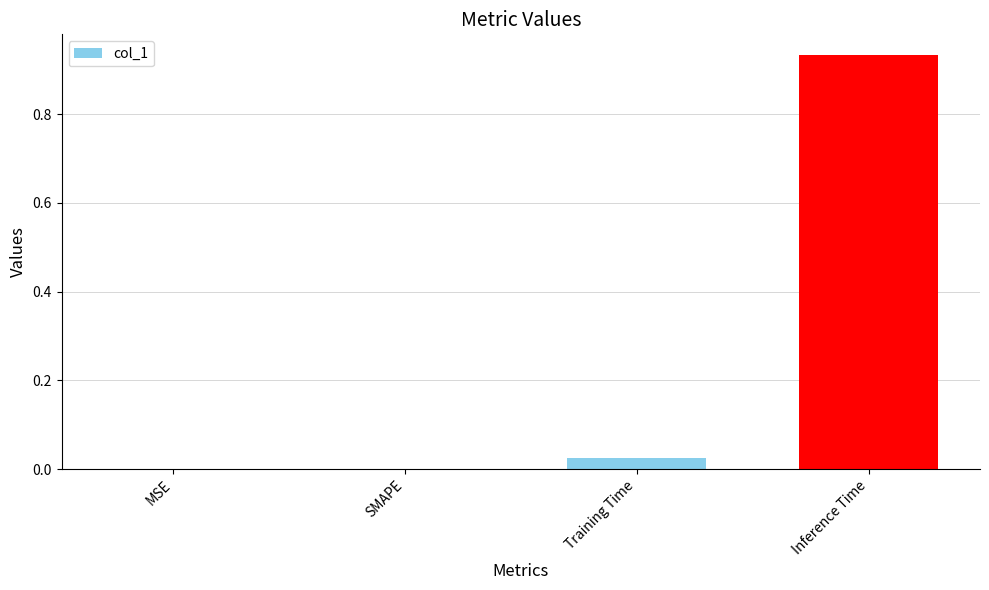

Are the bars horizontal?

No